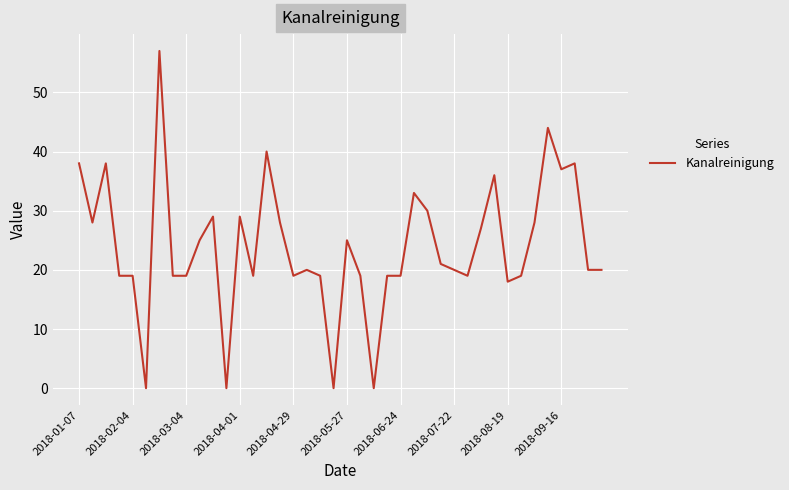

What is the maximum value shown in the chart?

57